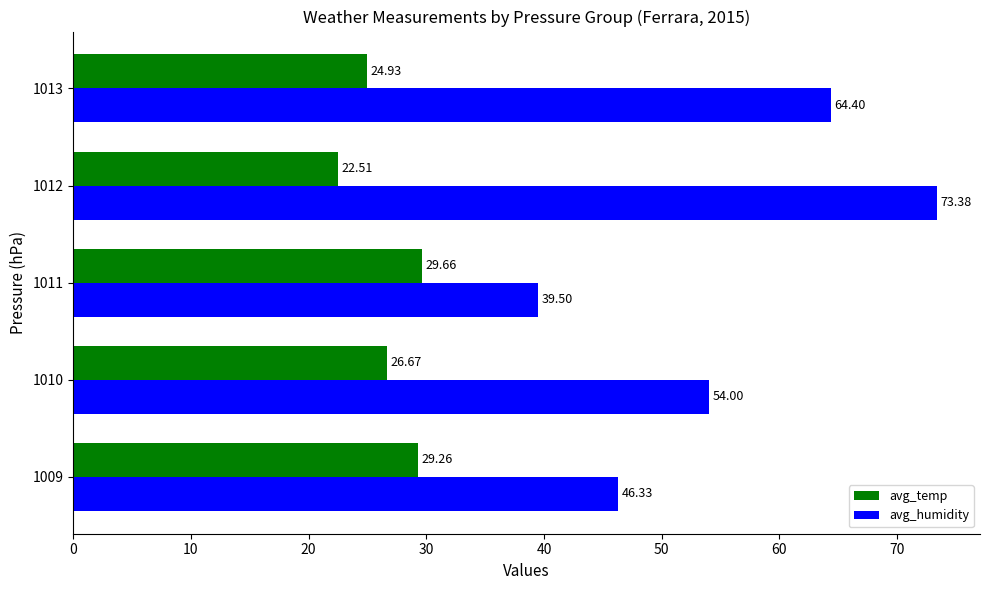

What is the sum of all avg_humidity values?

277.6